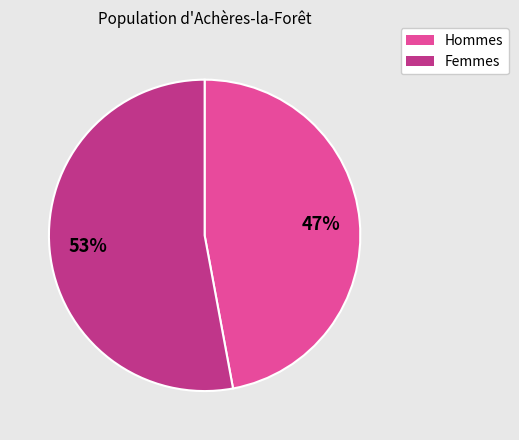

To the nearest percent, what is the average slice percentage?

50%